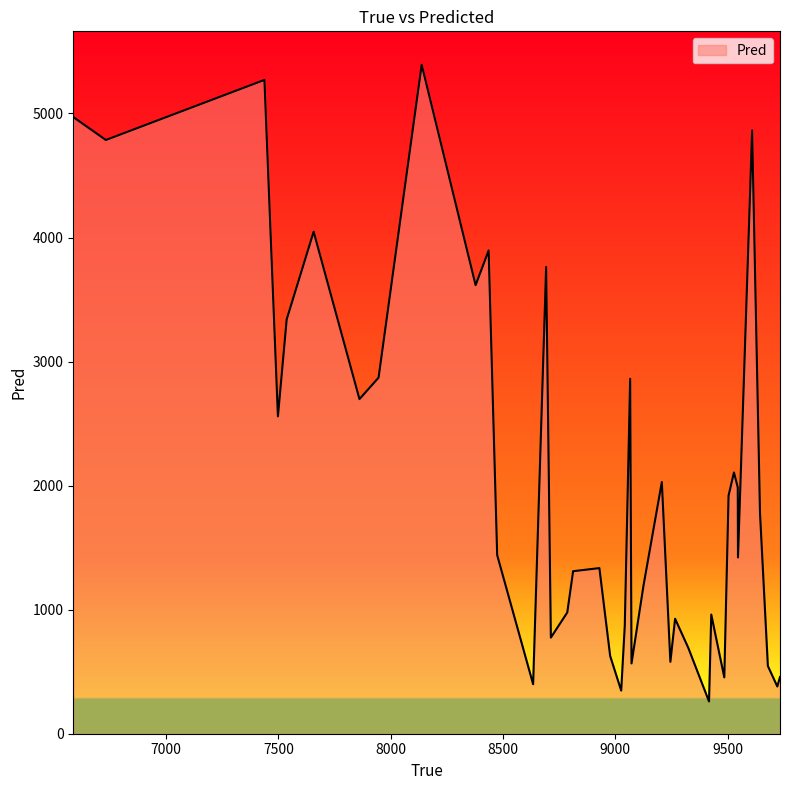

What is the smallest value displayed?

260.1